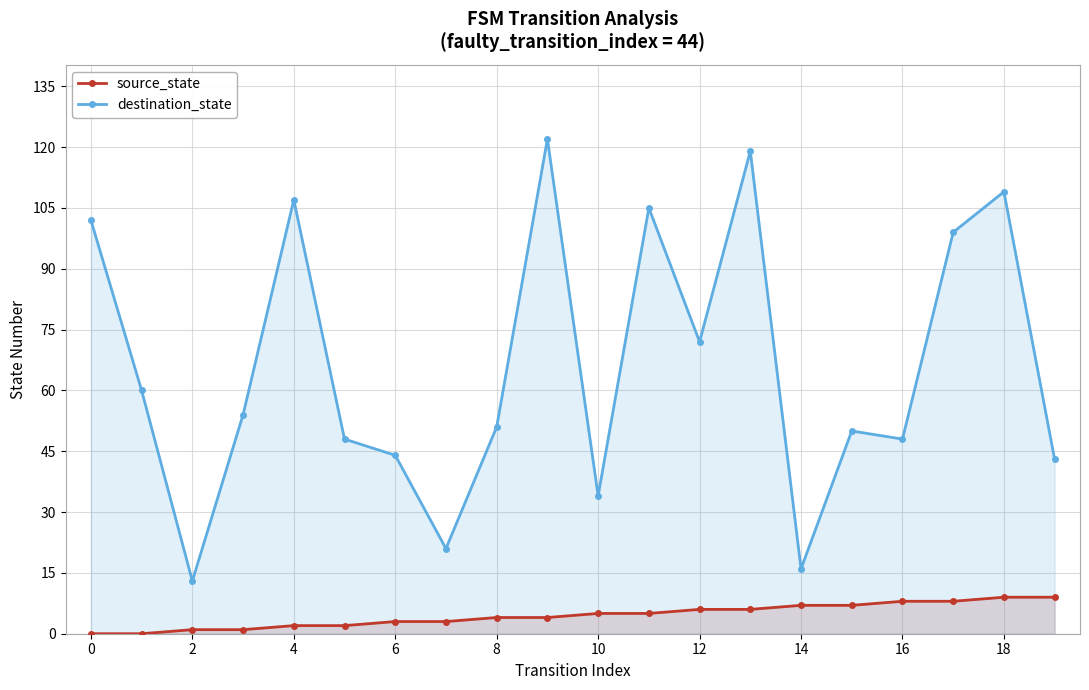

At 17, list the series in order from largest to smallest.

destination_state, source_state